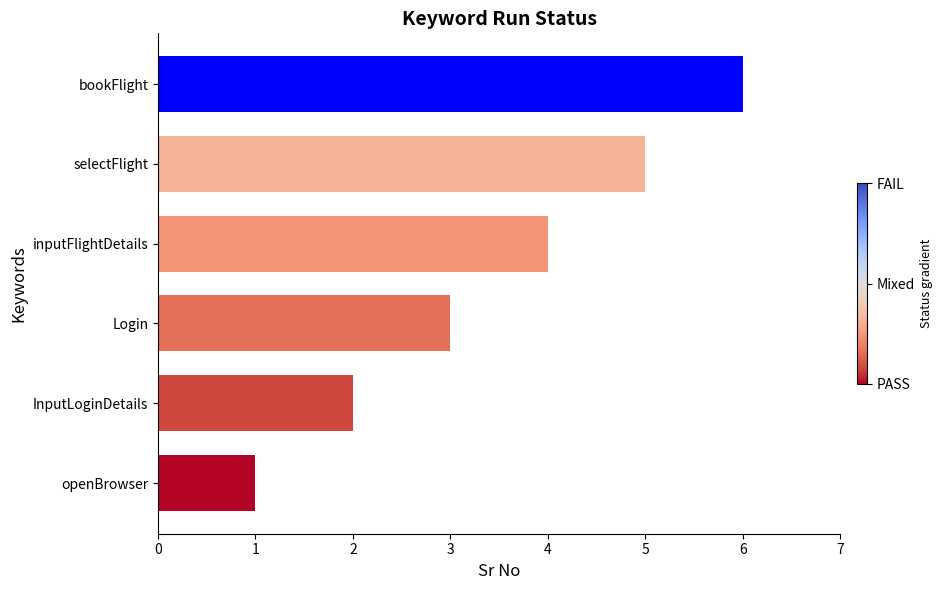

What is the difference between the values at openBrowser and Login?

2